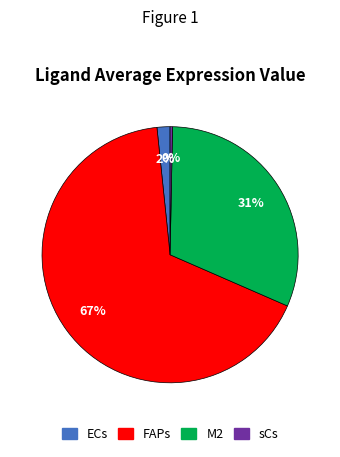

What is the majority slice?

FAPs